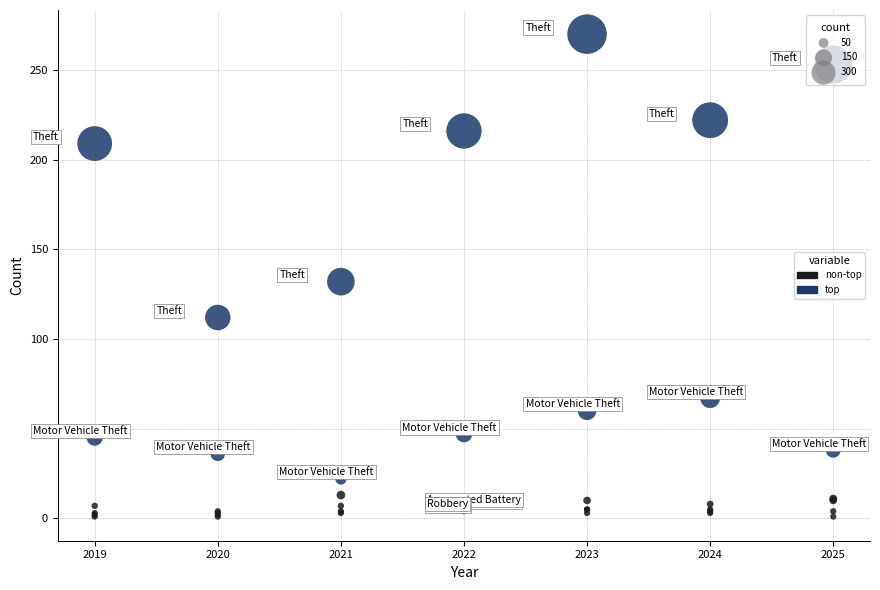

Which series has the largest Y range (max minus min)?

top